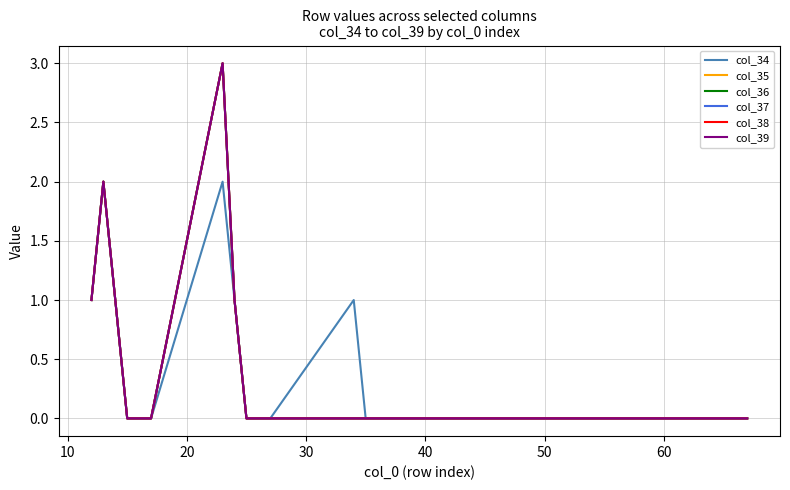

Which category has the lowest value in the col_39 series?

30